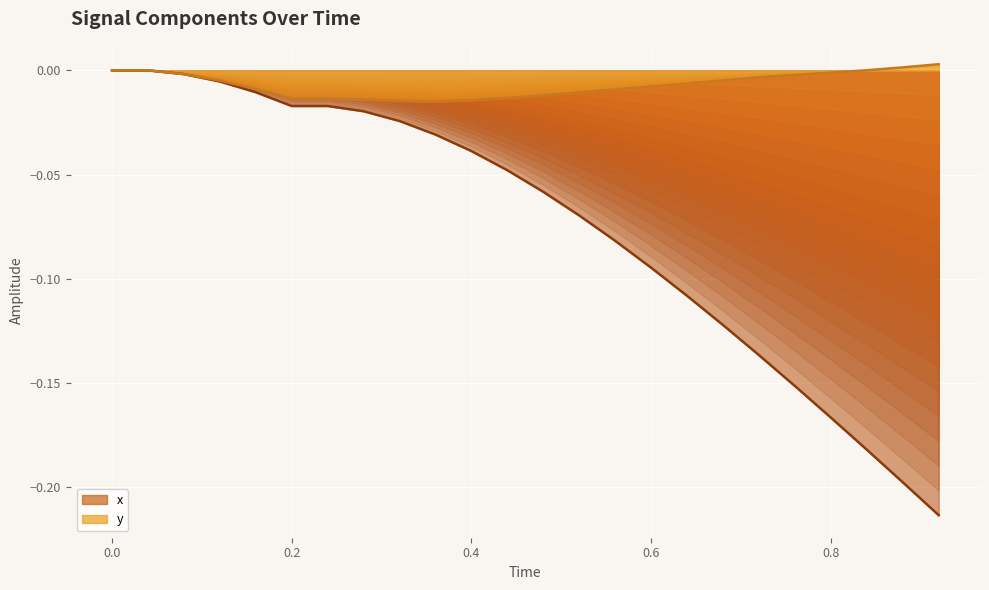

How many negative values does the y (line) series have?

19